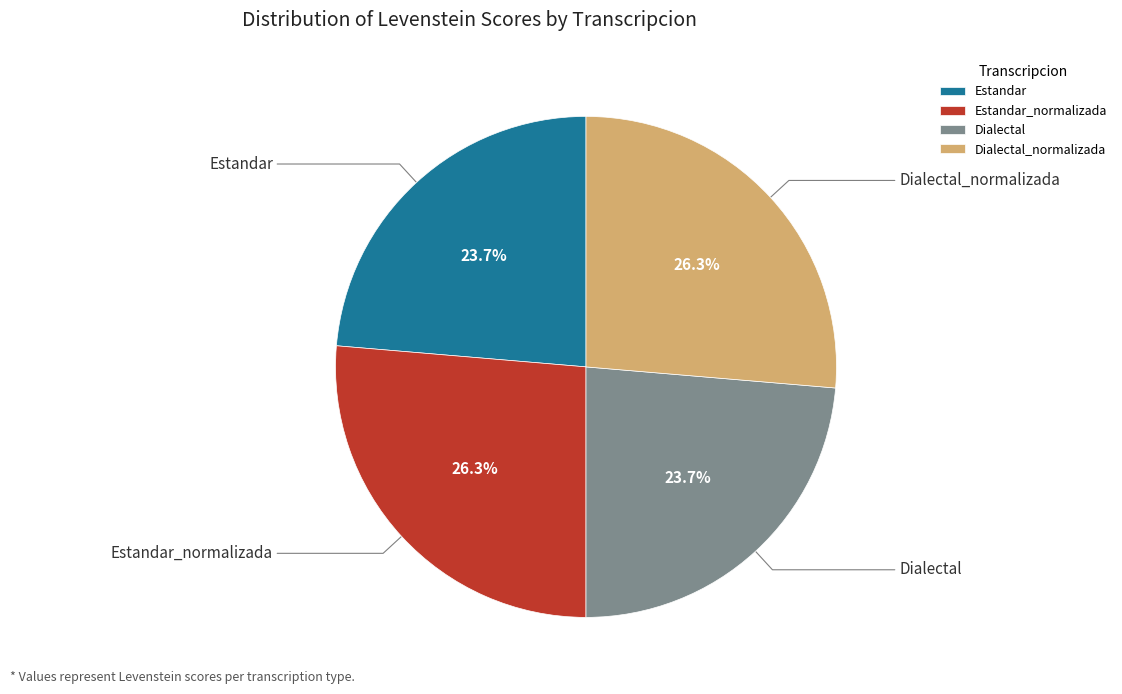

How many slices are in this pie chart?

4